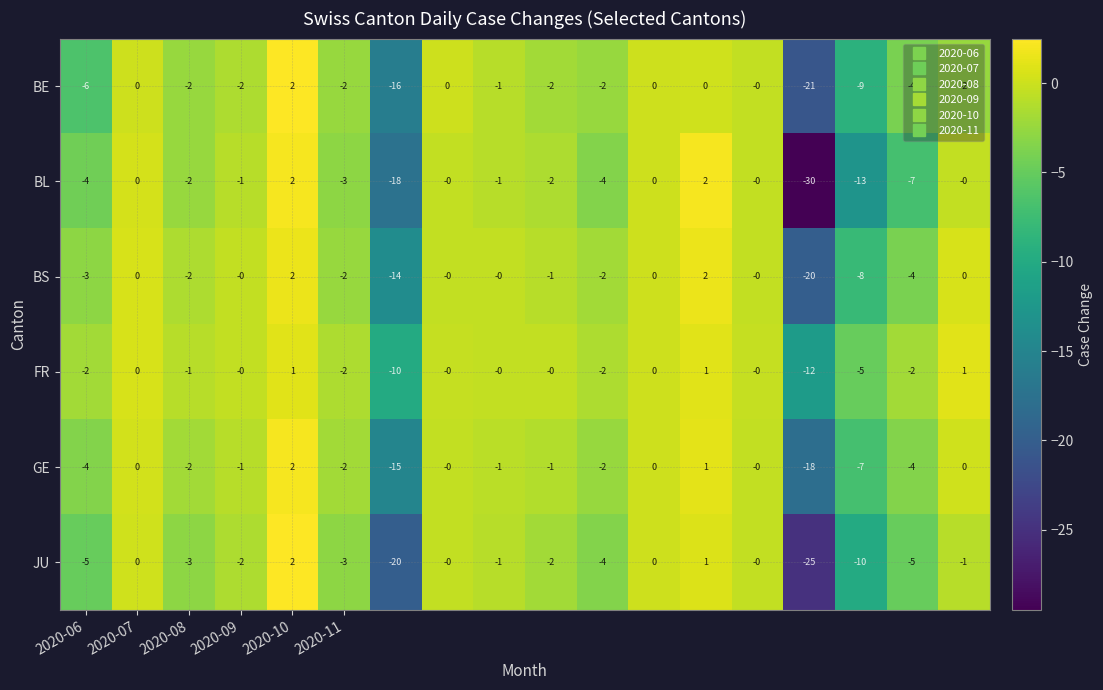

What is the minimum value for JU?

-25